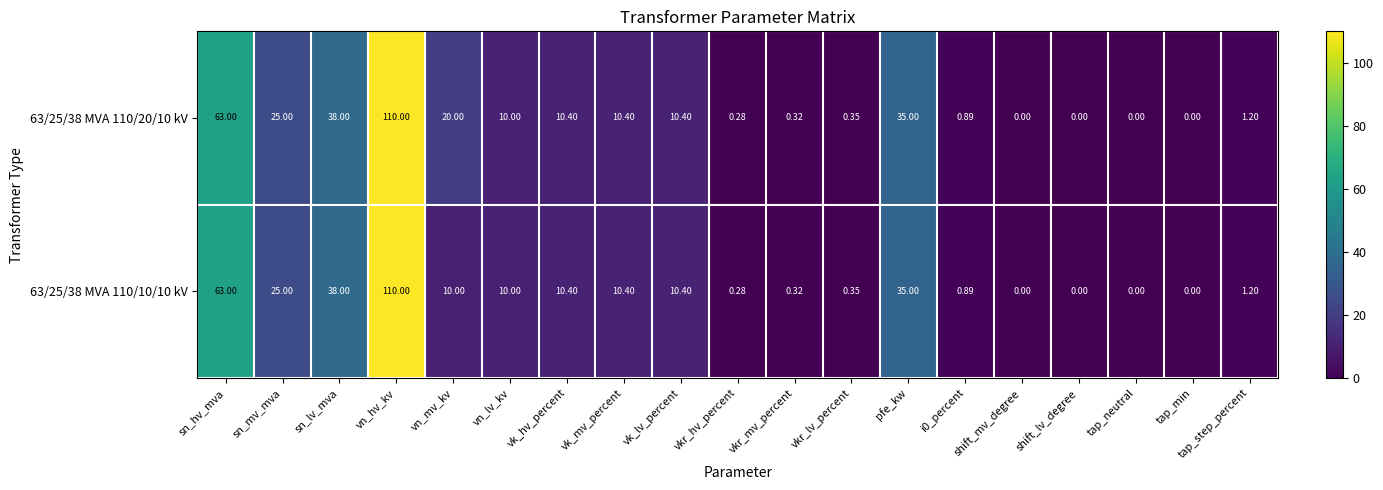

At how many categories does at least one series exceed 1?

11